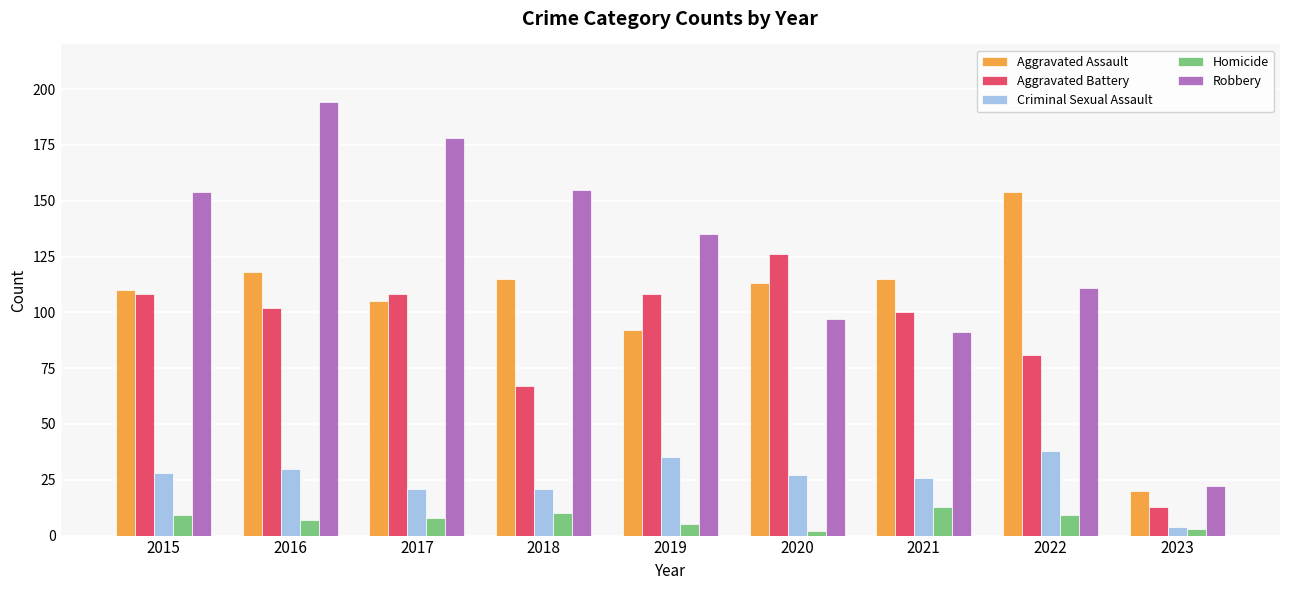

What is the sum of the Aggravated Assault values at 2017 and 2022?

259